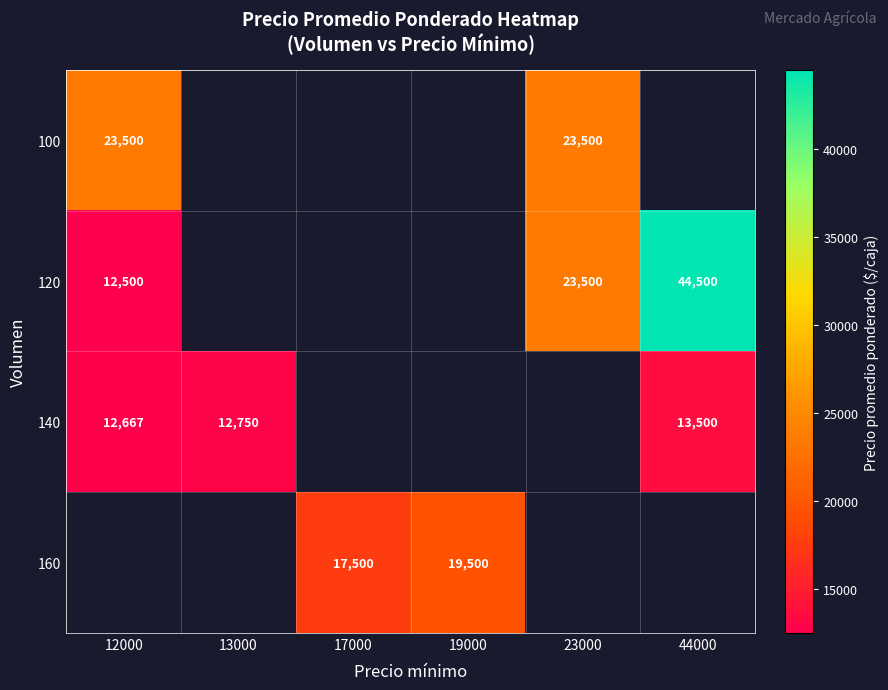

True or false: 100 has a value of 23500 at 12000.

True